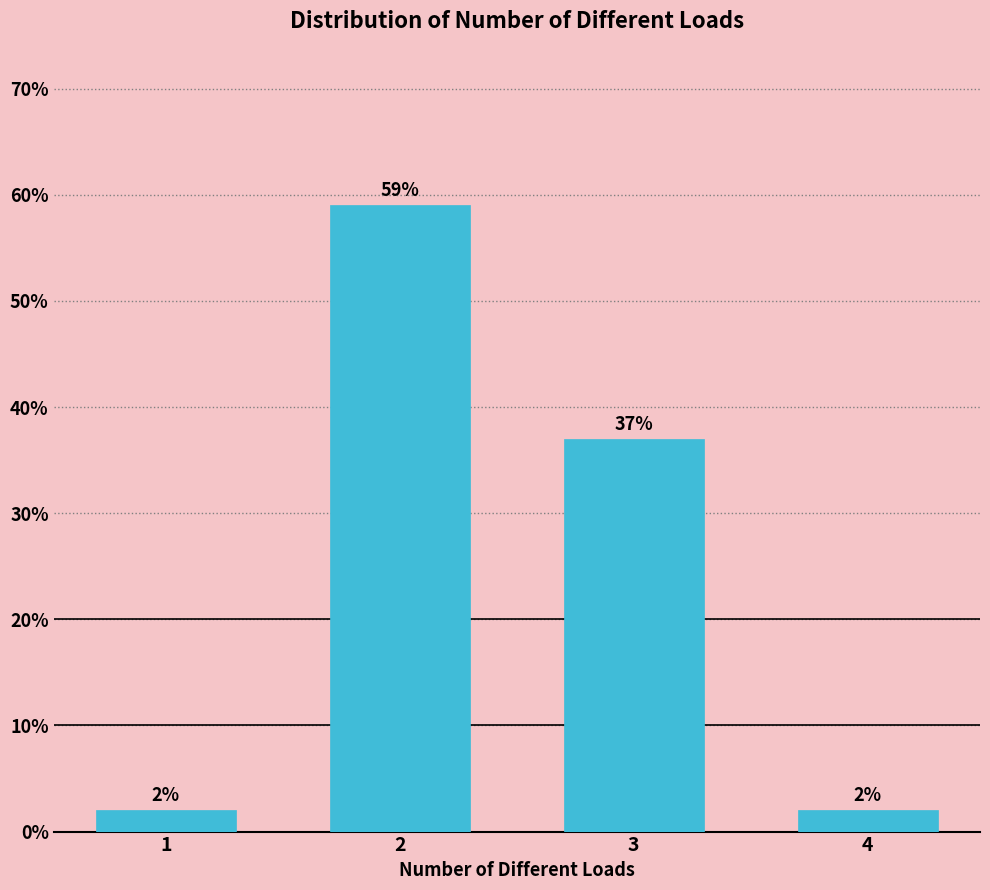

Reading right to left, transcribe all the data shown in this chart.

4=2	3=37	2=59	1=2